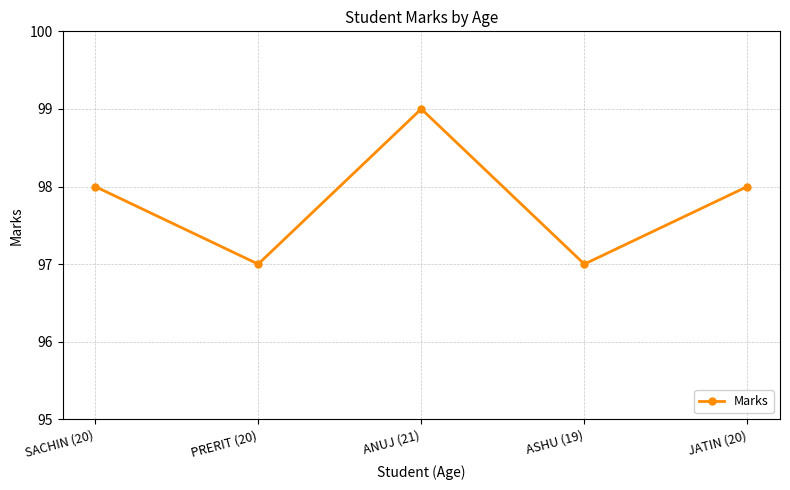

Which has a higher value, ANUJ (21) or PRERIT (20)?

ANUJ (21)